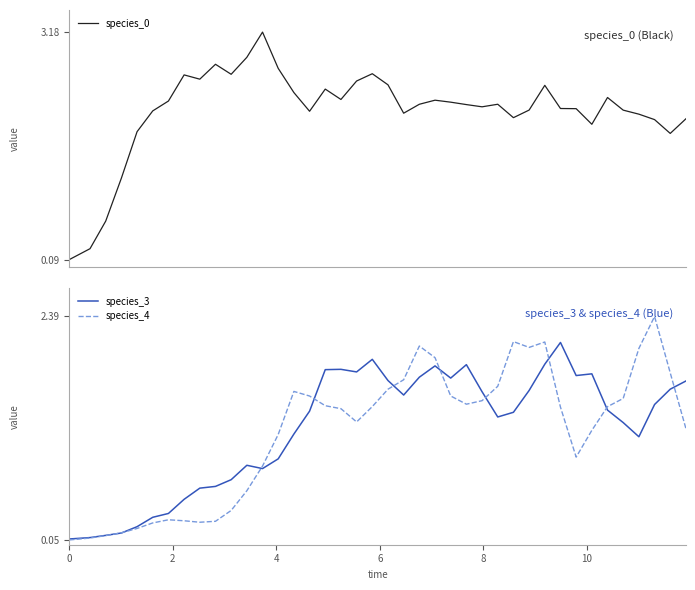

What is the maximum value for species_0?

3.2